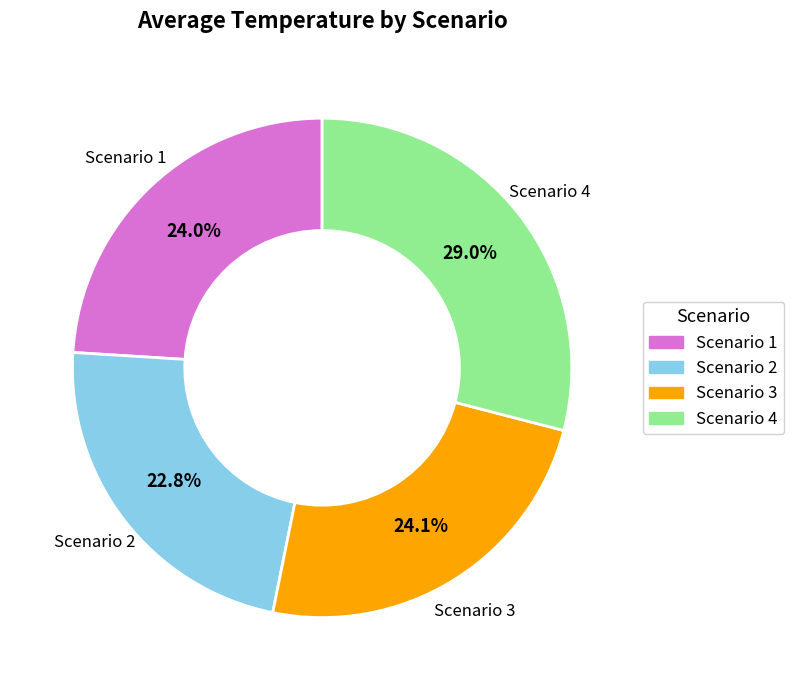

What is the ratio of the value at Scenario 4 to the value at Scenario 3?

1.2